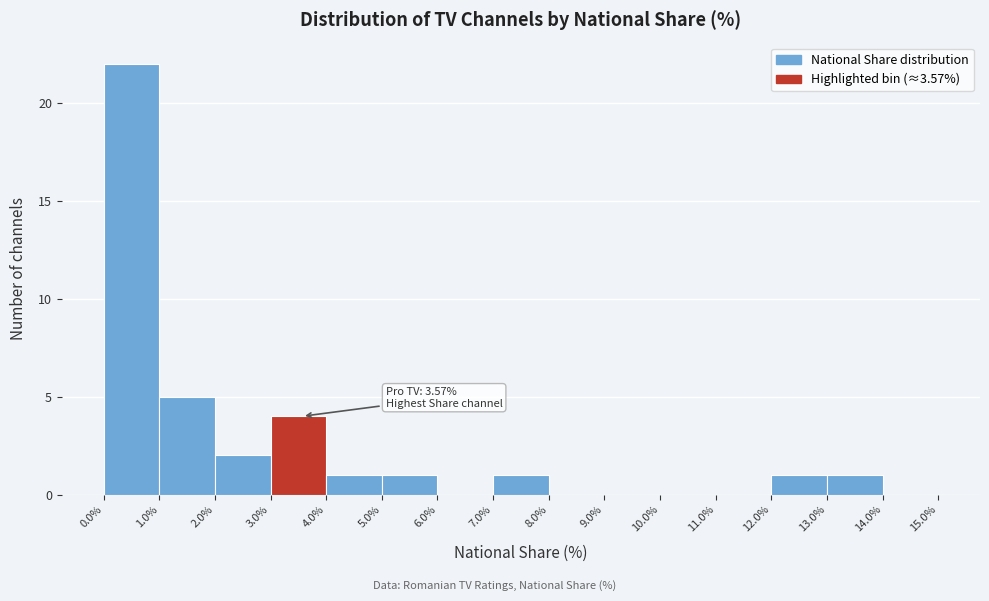

Which range on the x-axis has the tallest bar?

0.0% to 1.0%